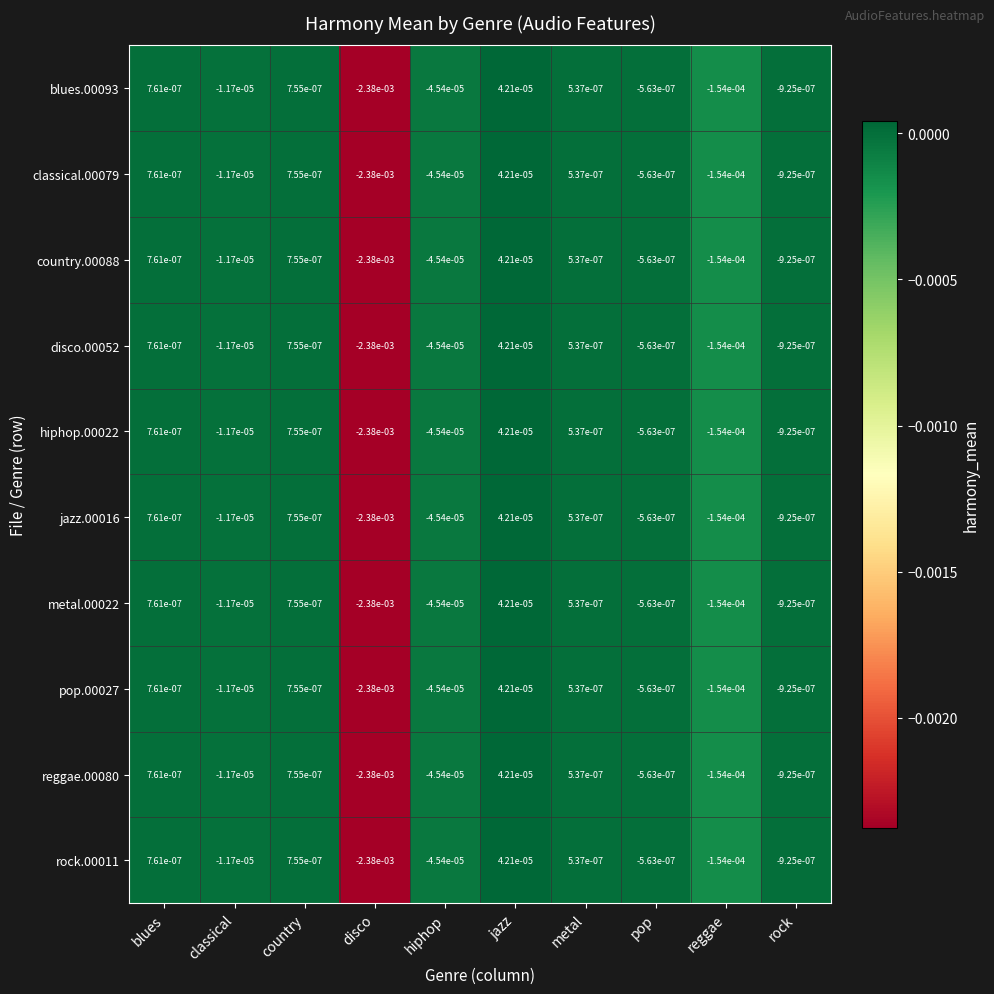

Rank the categories by pop.00027 value from highest to lowest.

jazz, blues, country, metal, pop, rock, classical, hiphop, reggae, disco